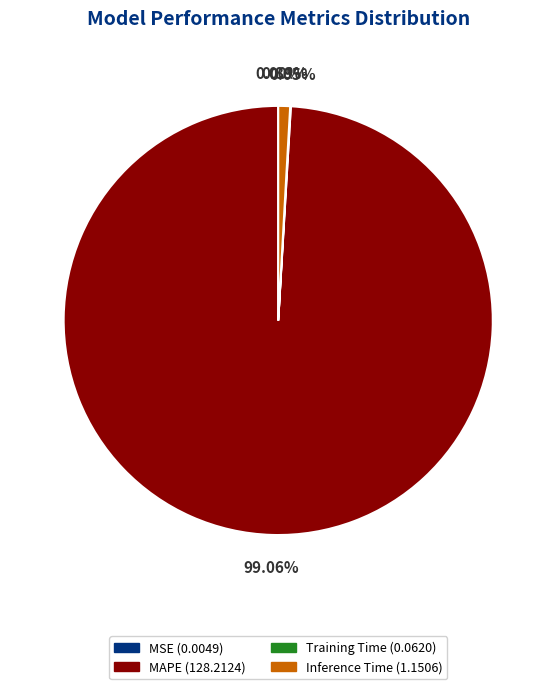

Which has a higher value, MAPE (128.2124) or Inference Time (1.1506)?

MAPE (128.2124)